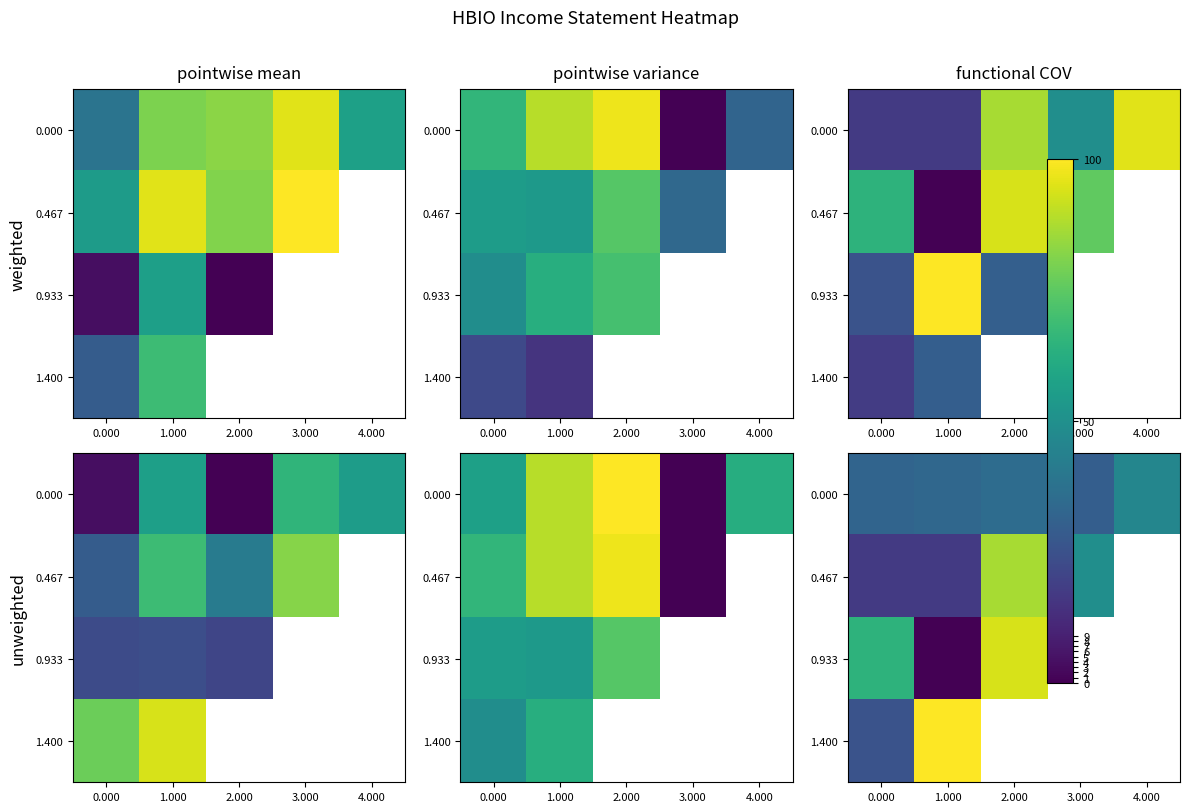

What is the difference between the highest and lowest values at 1.000?

100.0